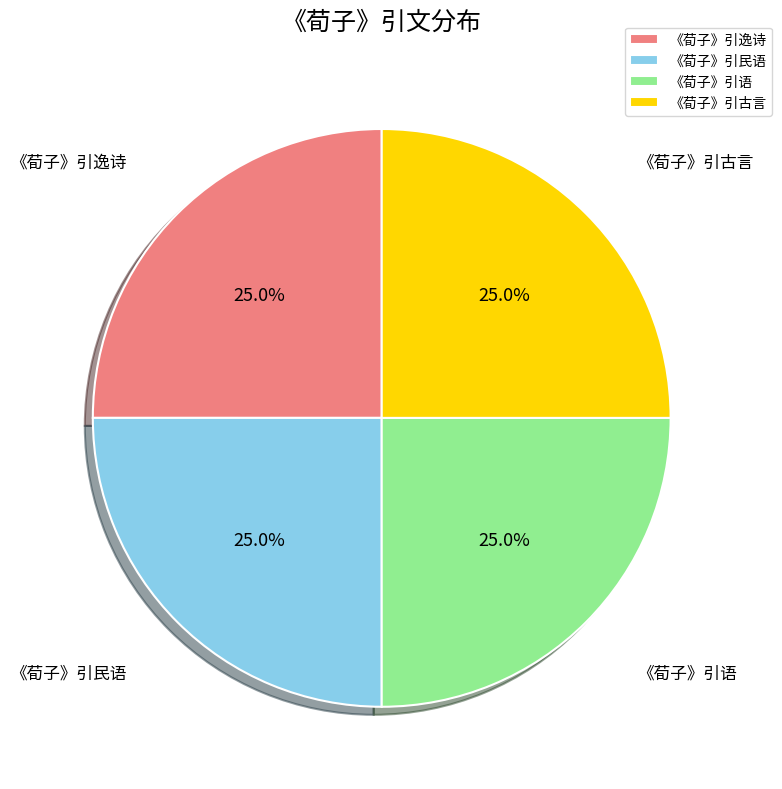

How many segments does this pie chart have?

4